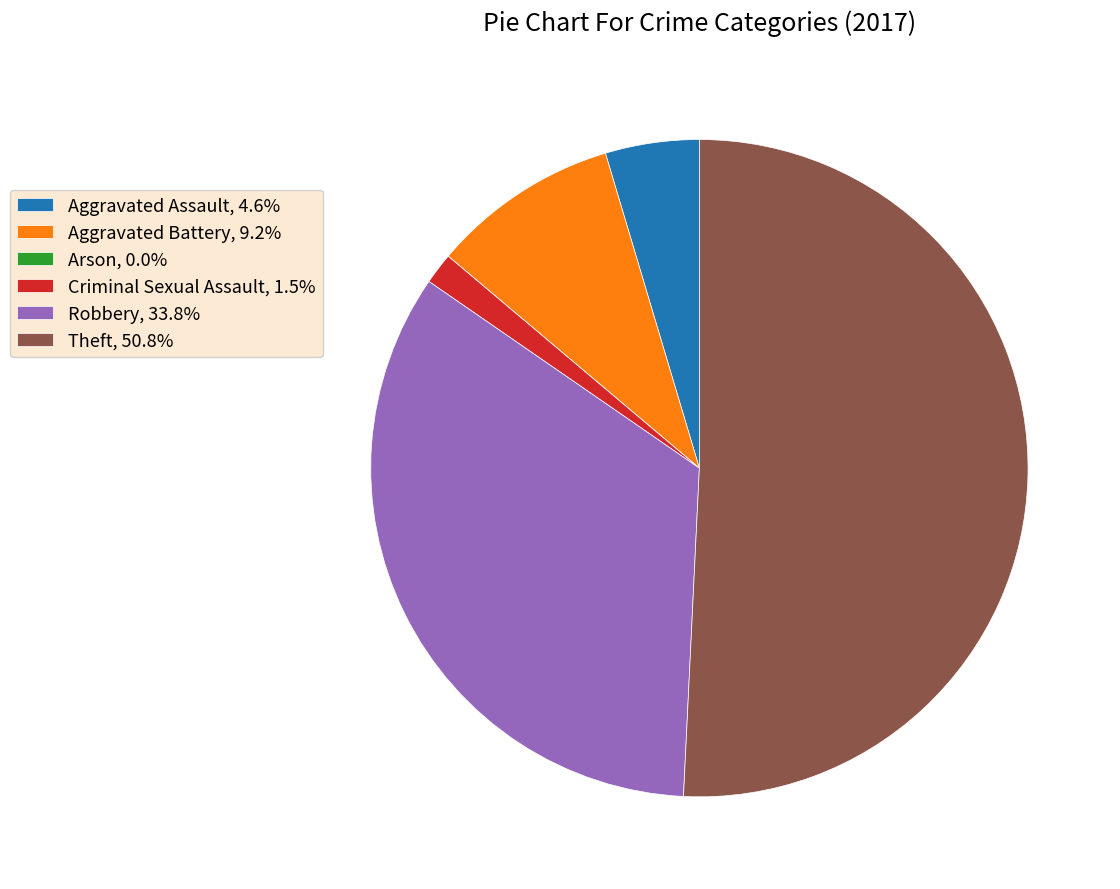

Do Criminal Sexual Assault, 1.5% and Robbery, 33.8% together represent more than half of the pie?

No